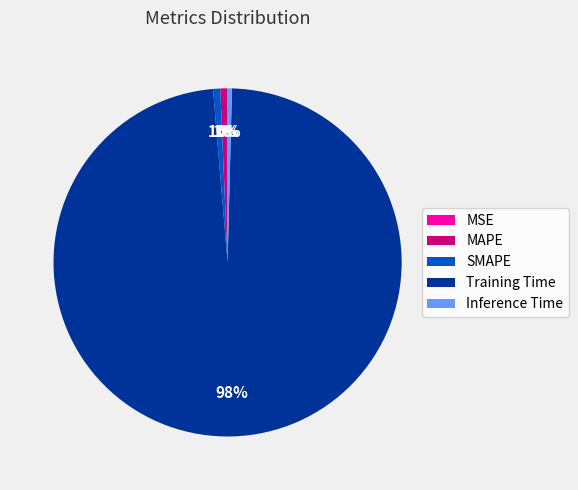

To the nearest percent, what portion does Training Time represent?

98%